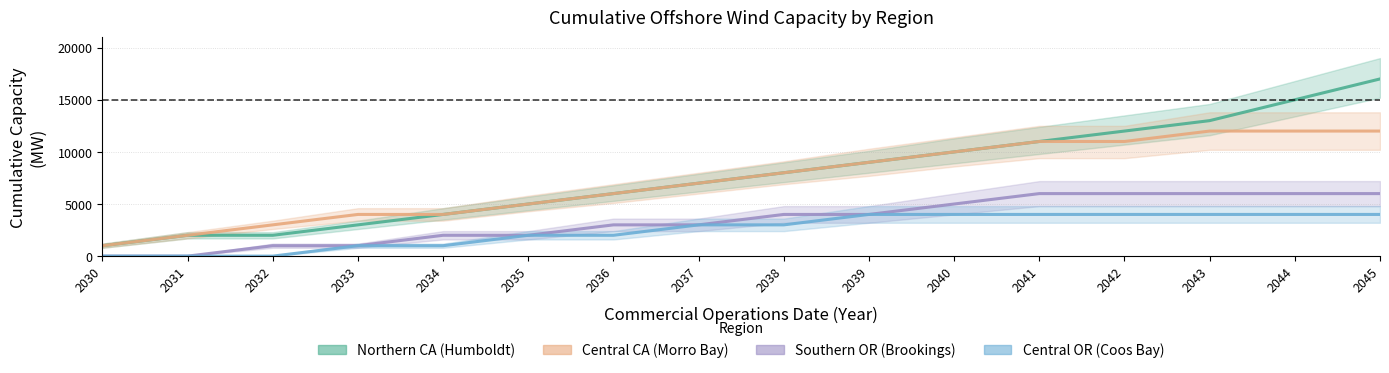

Which series has the widest spread of values?

Northern CA (Humboldt)